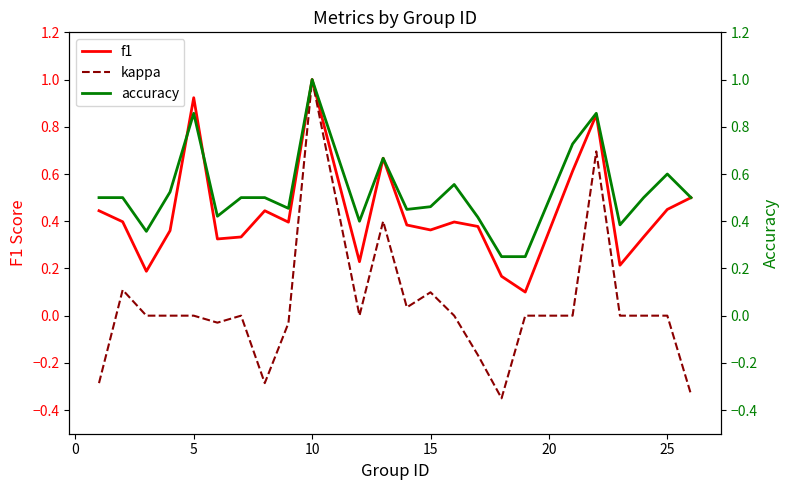

What is the maximum value for f1?

1.0